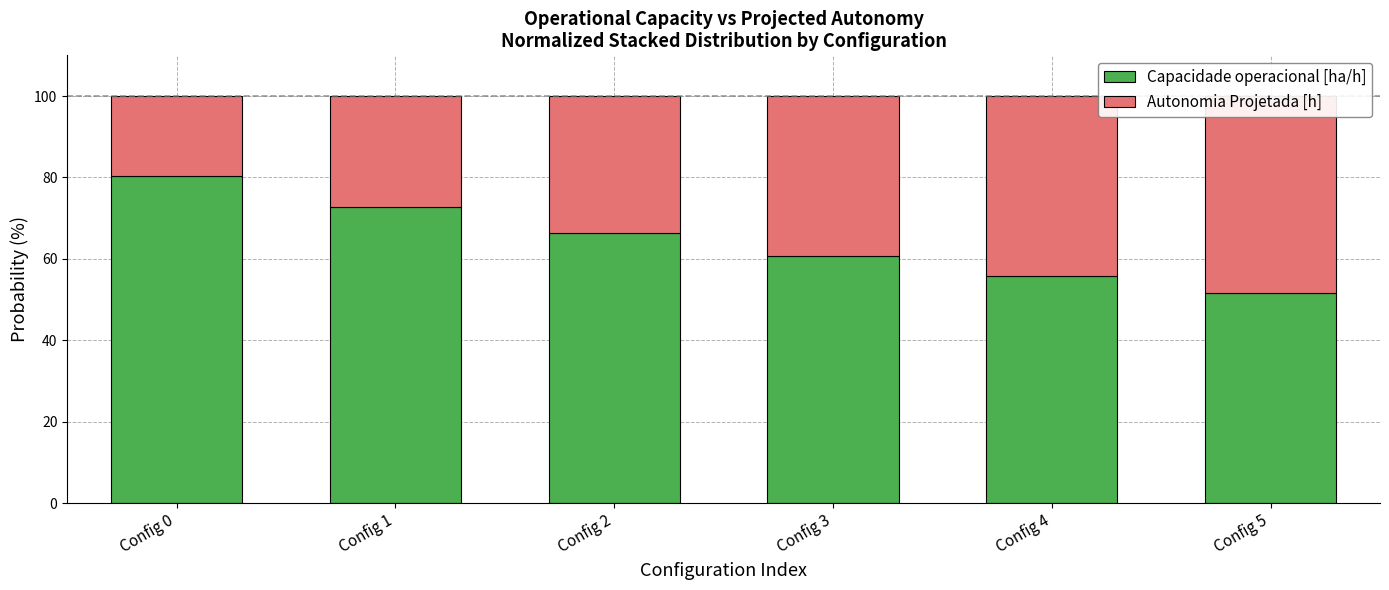

Are the bars horizontal?

No